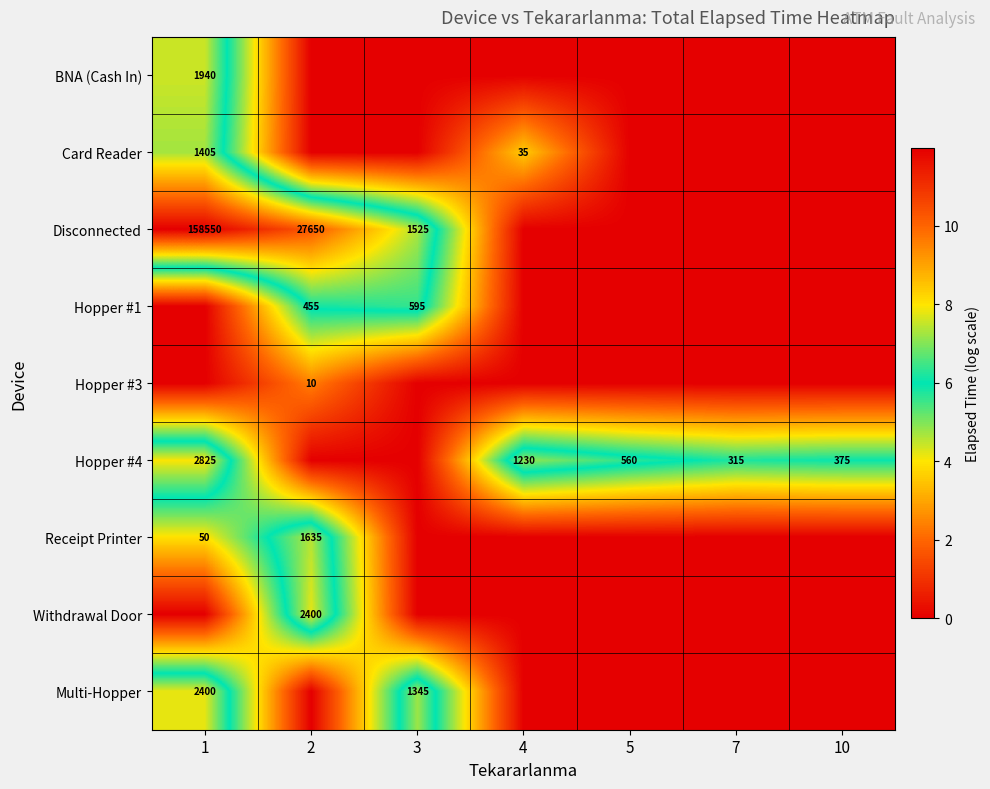

At how many categories does at least one series exceed 2?

7